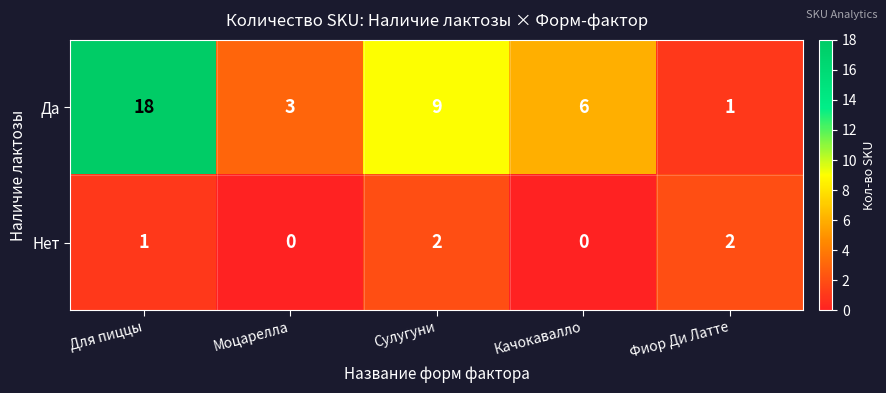

Reading left to right, list all the values displayed in this chart.

Да: Для пиццы=18	Моцарелла=3	Сулугуни=9	Качокавалло=6	Фиор Ди Латте=1
Нет: Для пиццы=1	Моцарелла=0	Сулугуни=2	Качокавалло=0	Фиор Ди Латте=2